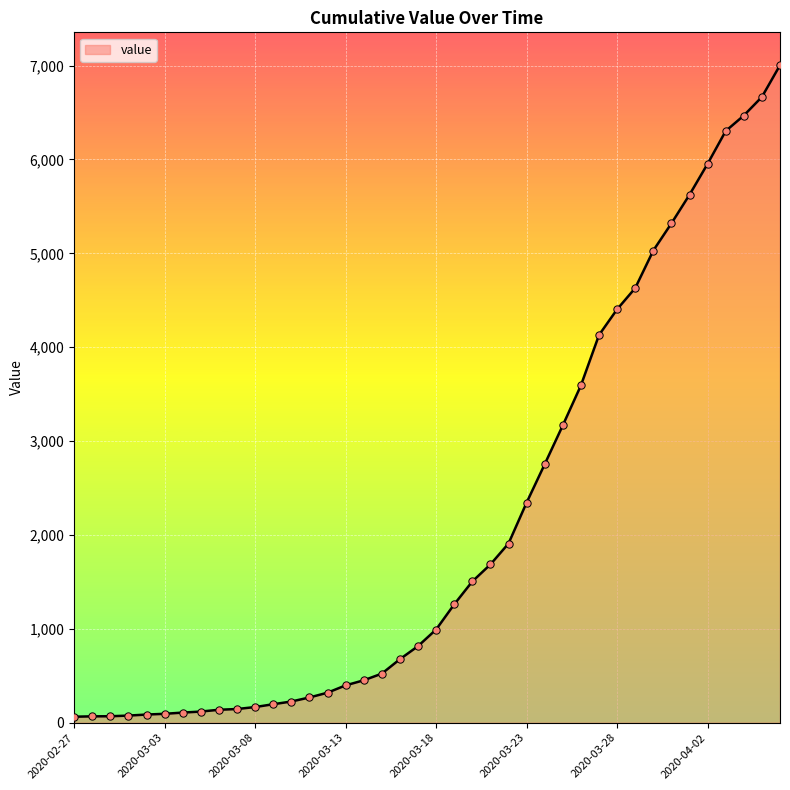

What is the maximum value shown in the chart?

7004